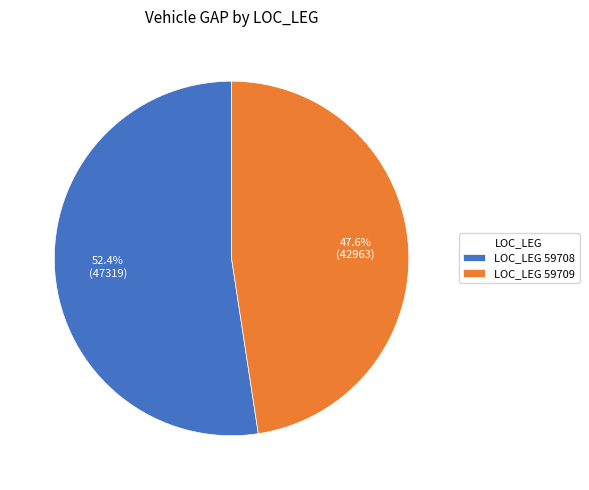

Combined, what portion of the pie is LOC_LEG 59709 and LOC_LEG 59708?

100.0%